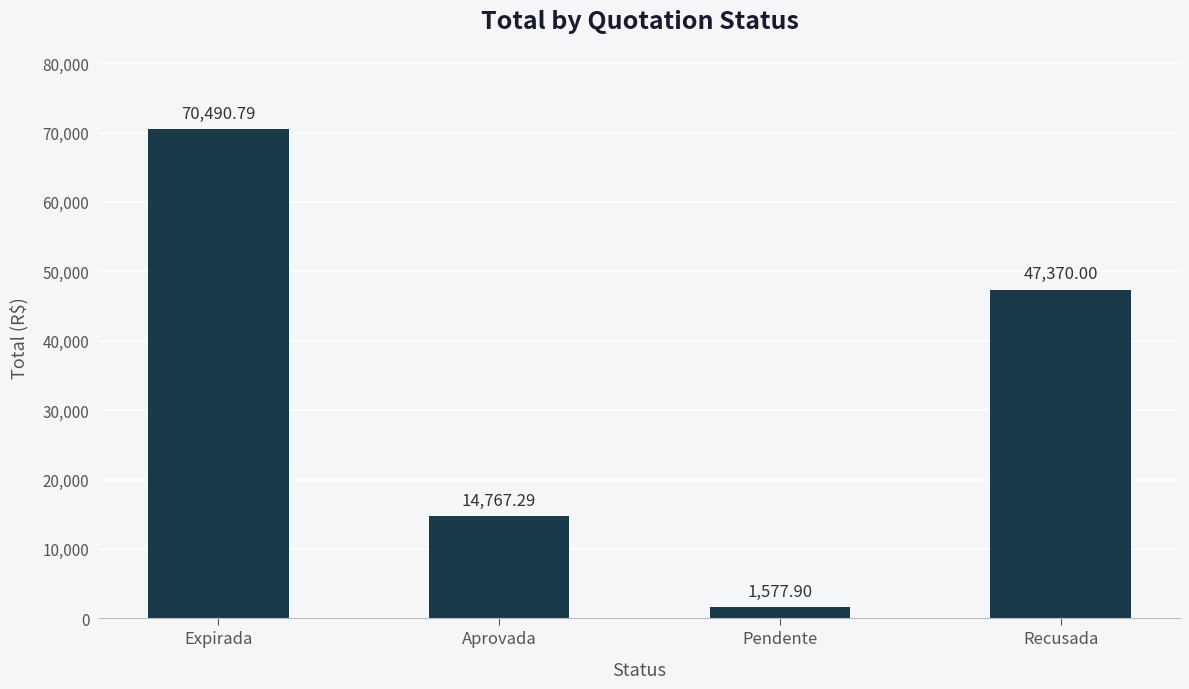

What is the sum of all values?

134206.0